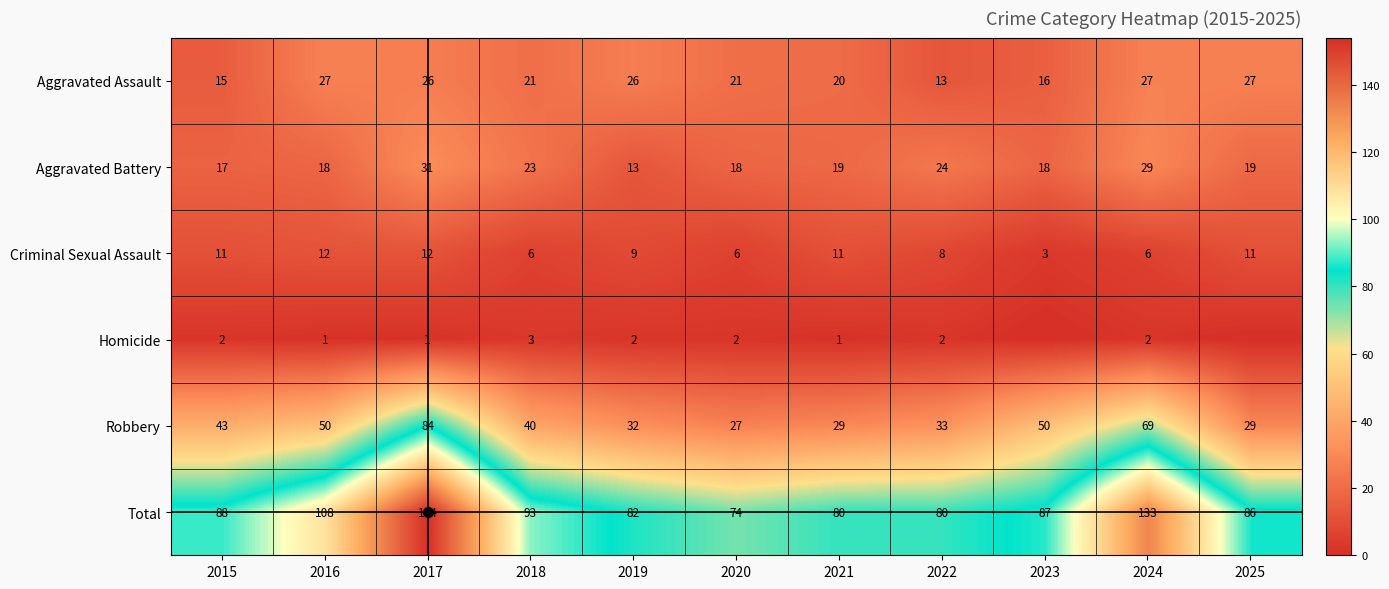

At how many categories does at least one series exceed 104?

3